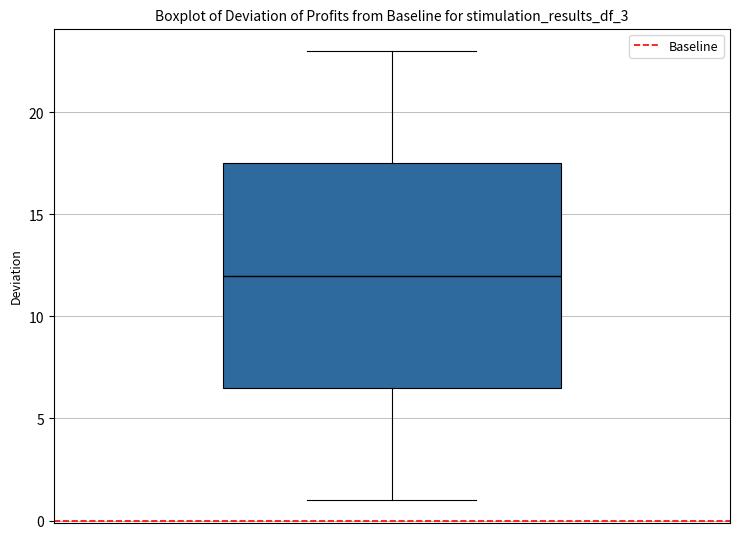

Read this box plot against the y-axis: the position of the median line, the range covered by the box, and the ends of both whiskers. The values are not printed on the chart, so give them approximately, as read against the axis.

median 12.0, box 6.5 to 17.5, whiskers 1.0 to 23.0